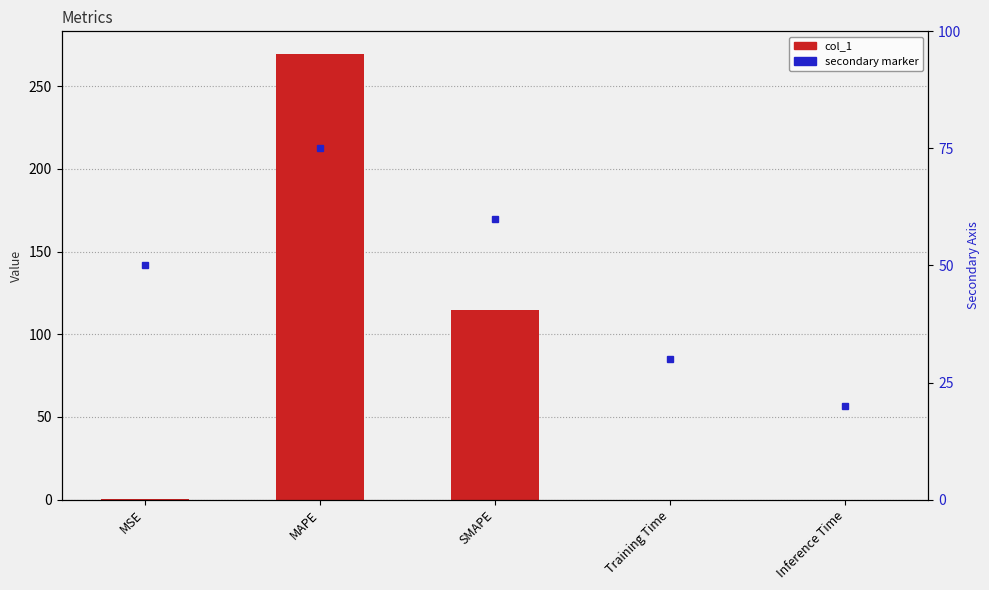

Reading left to right, what are all the values shown in this chart?

0.5	269.7	114.8	0.0	0.0